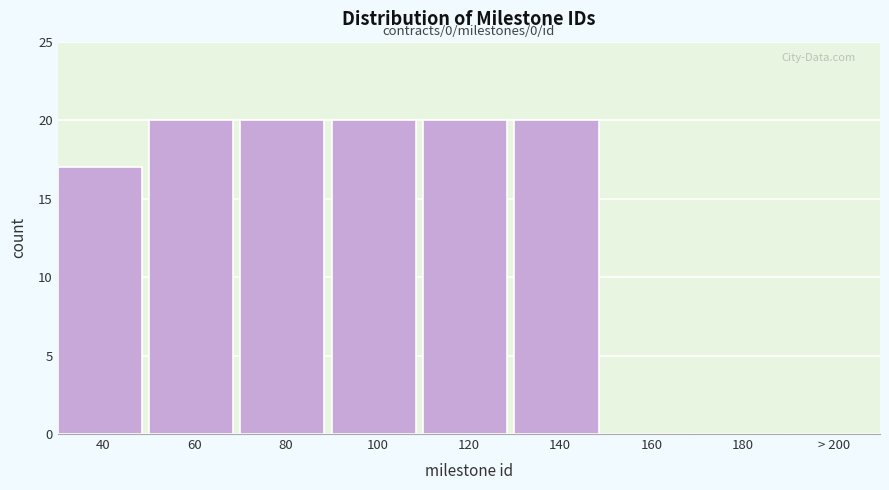

Reading right to left, transcribe all the data shown in this chart.

> 200=0	180=0	160=0	140=20	120=20	100=20	80=20	60=20	40=17